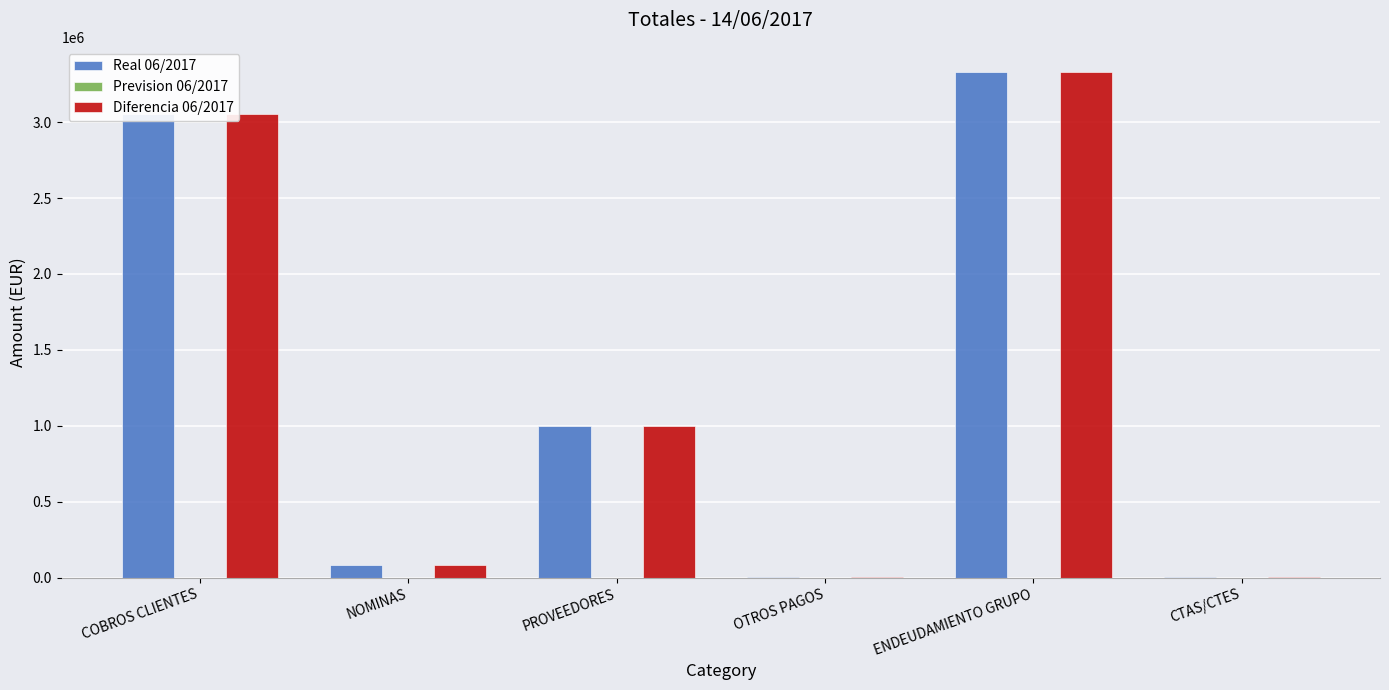

Is the value of Real 06/2017 at ENDEUDAMIENTO GRUPO greater than the value of Diferencia 06/2017 at NOMINAS?

Yes